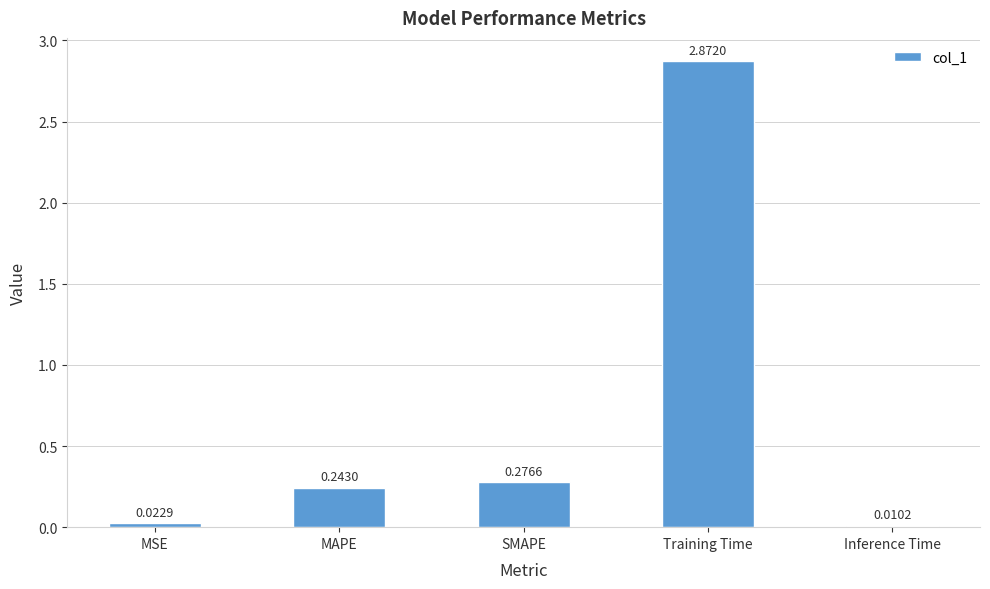

Are the bars grouped side by side (vs. stacked)?

No